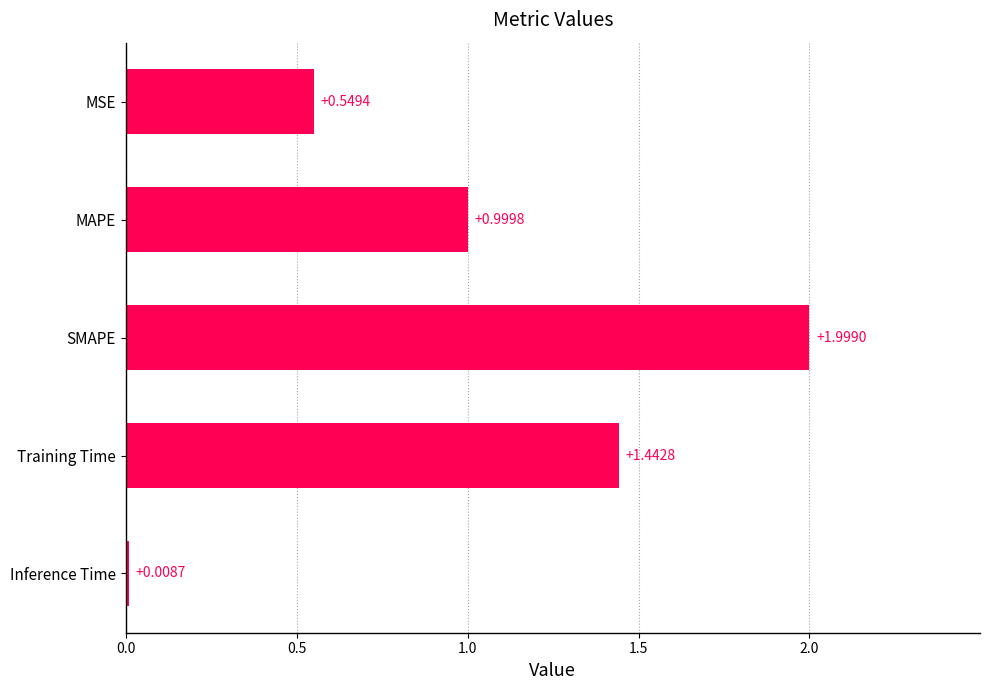

At which category does the chart reach its peak across all series?

SMAPE